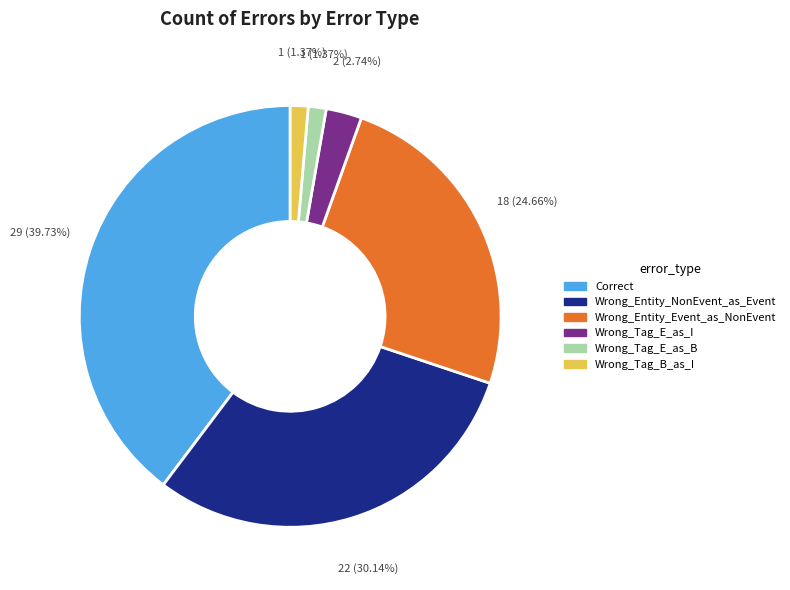

Combined, what portion of the pie is Wrong_Entity_NonEvent_as_Event and Wrong_Tag_E_as_I?

32.9%